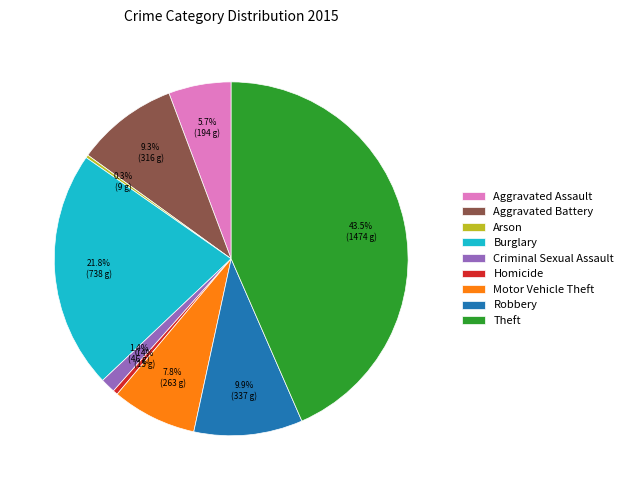

To the nearest percent, what is the combined percentage of Motor Vehicle Theft and Theft?

51%